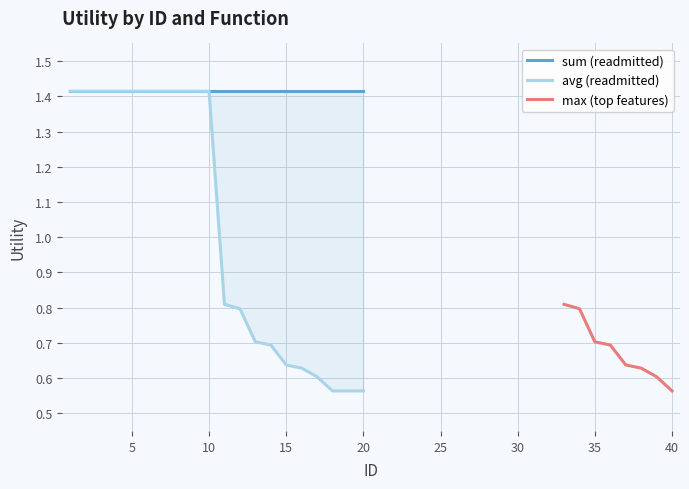

Rank the series at 20 from highest to lowest value.

sum, avg, max (top features)